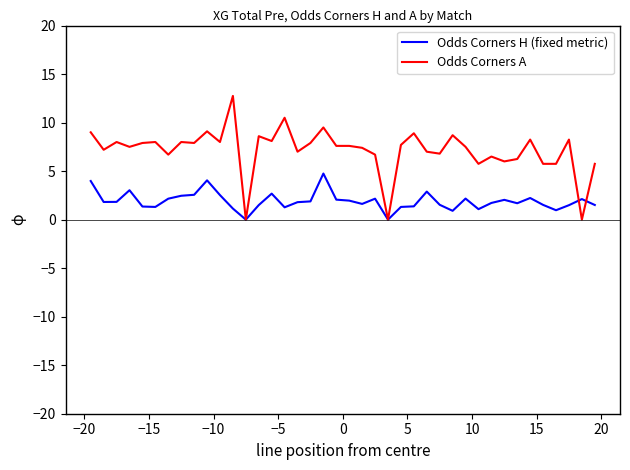

How many distinct data groups are displayed?

2